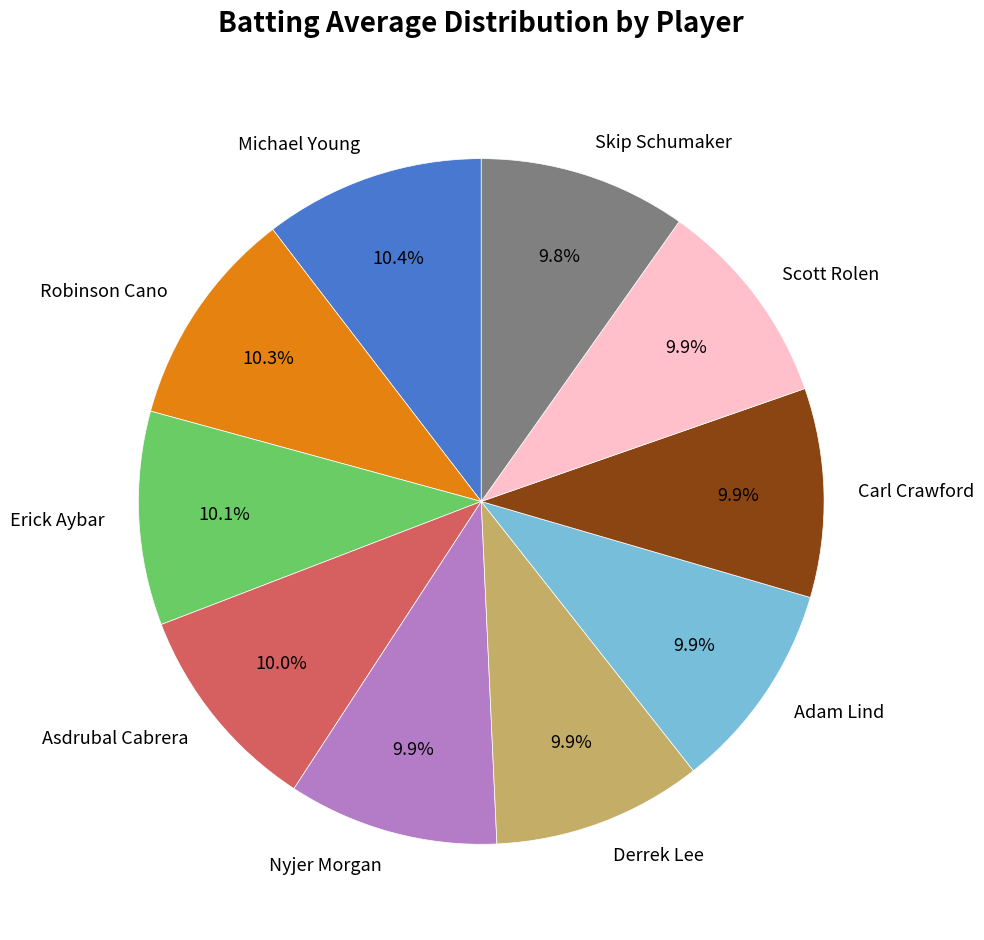

To the nearest percent, what is the average slice percentage?

10%